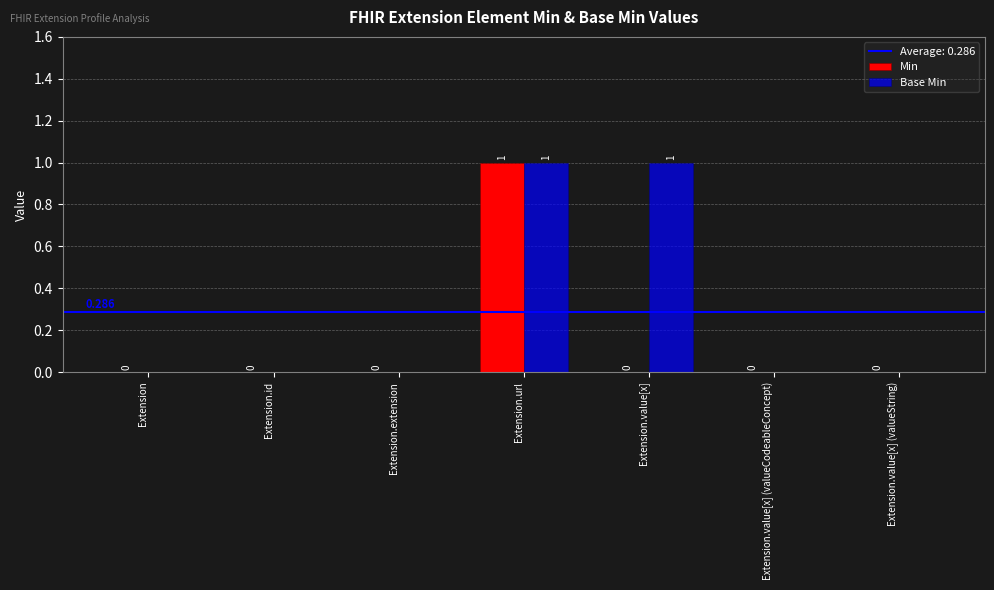

What is the maximum value for Base Min?

1